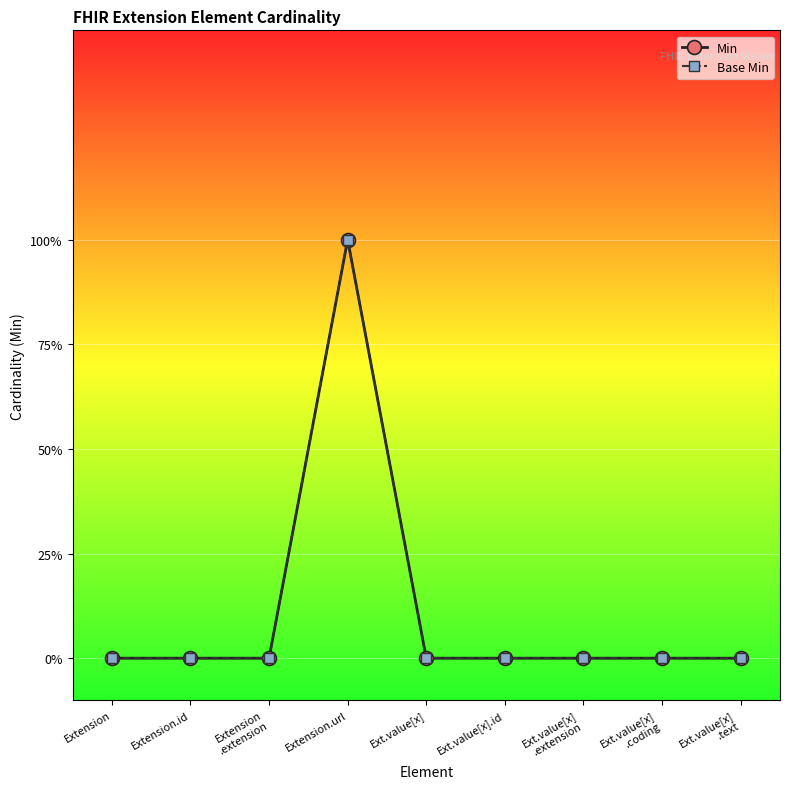

At which category does Base Min reach its first local peak?

Extension.url